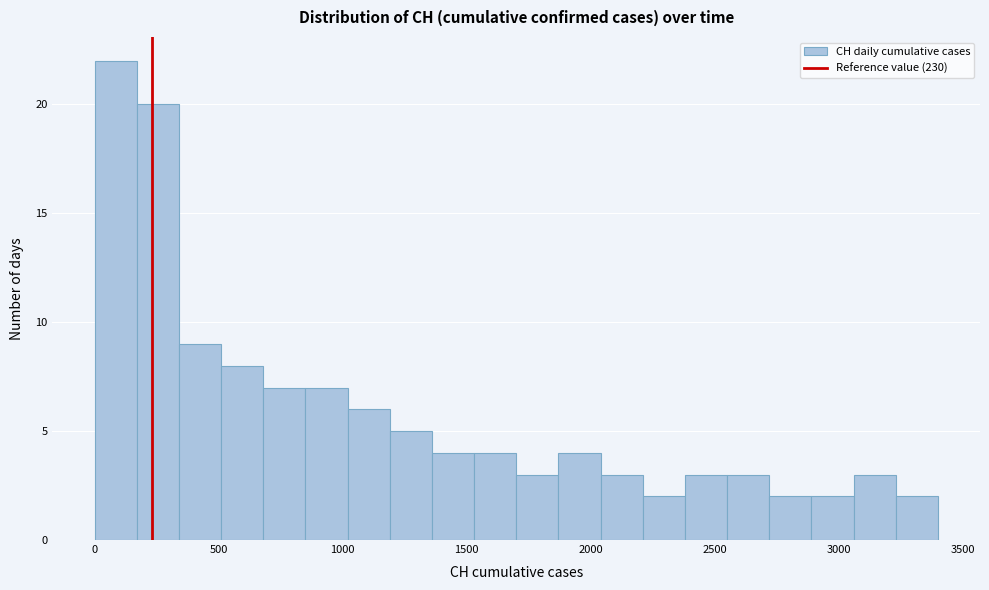

Around what value on the x-axis is the tallest bar? Give the approximate position of its centre, as read against the axis.

100